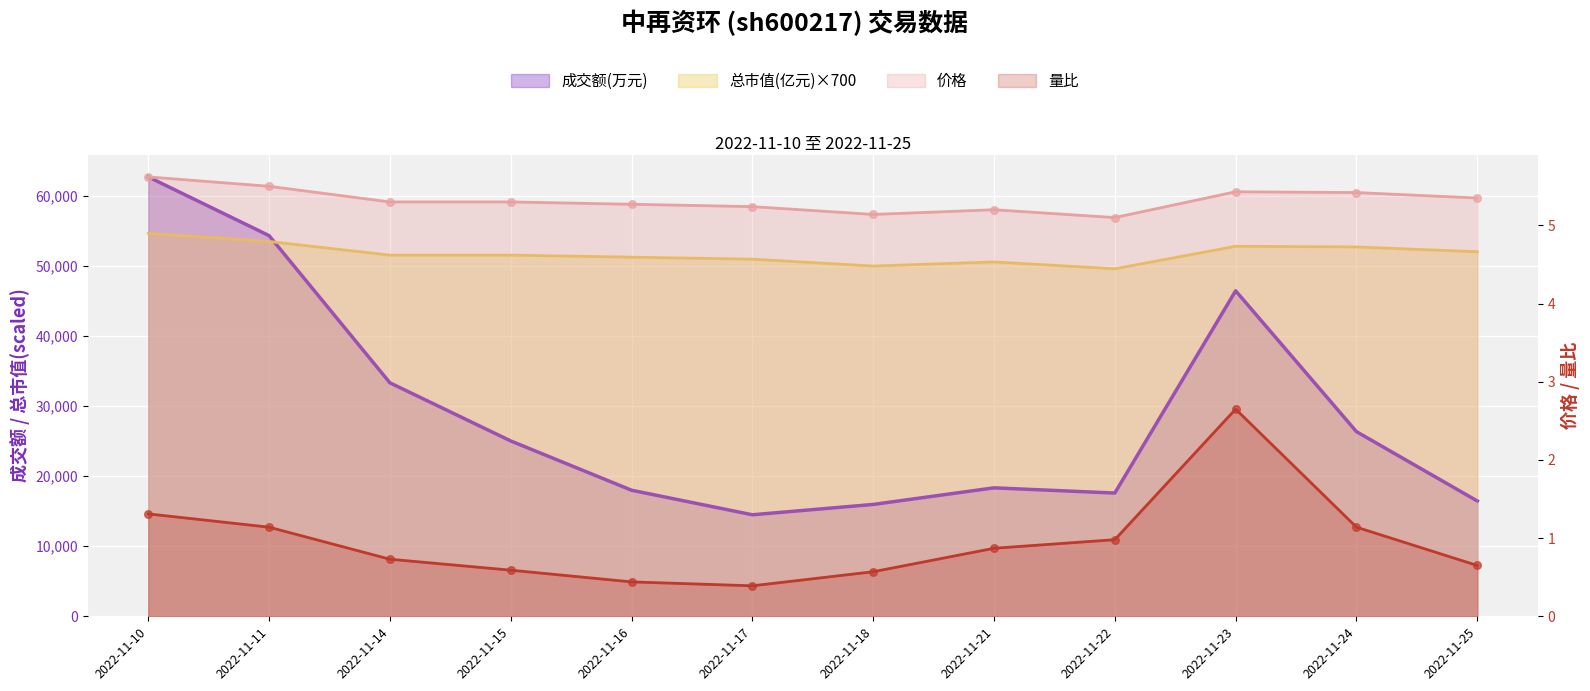

Which series contains the highest Y value?

成交额(万元)